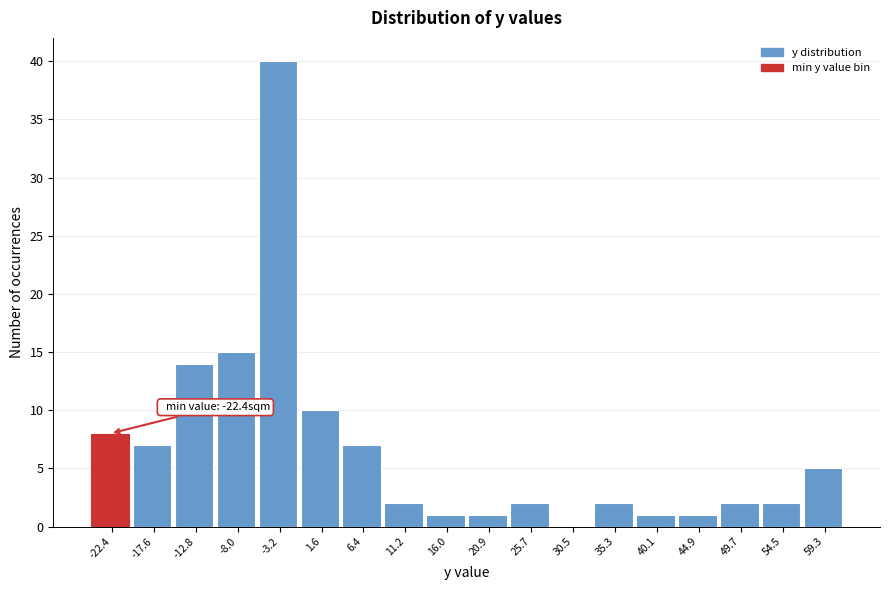

Reading right to left, extract all data points from this chart.

59.3=5	54.5=2	49.7=2	44.9=1	40.1=1	35.3=2	30.5=0	25.7=2	20.9=1	16.0=1	11.2=2	6.4=7	1.6=10	-3.2=40	-8.0=15	-12.8=14	-17.6=7	-22.4=8